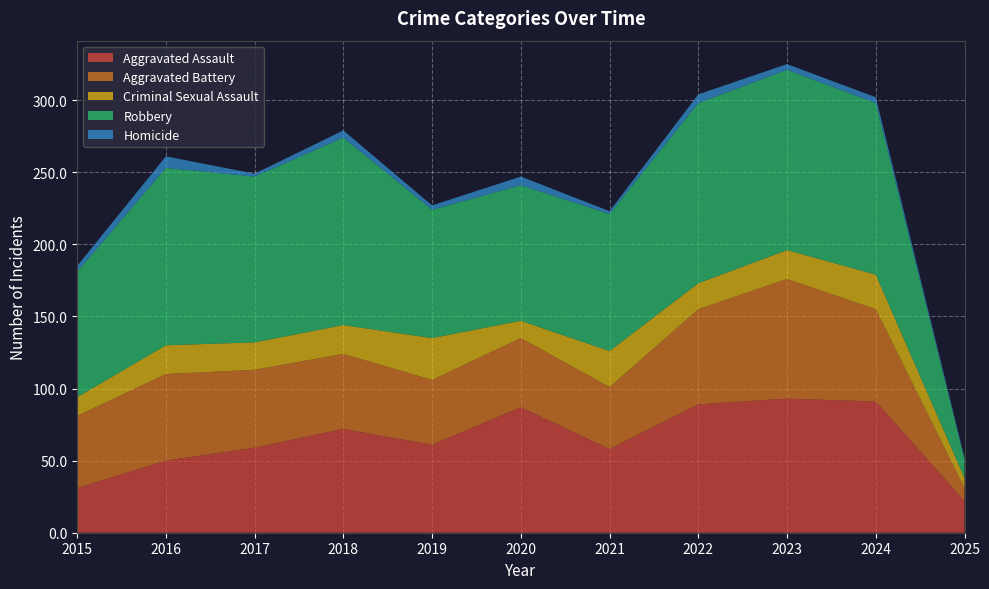

Reading left to right, list all the values displayed in this chart.

Aggravated Assault: 31	50	59	72	61	87	58	89	93	91	22
Aggravated Battery: 50	60	54	52	45	48	43	66	83	64	9
Criminal Sexual Assault: 13	20	19	20	29	12	25	18	20	24	7
Robbery: 87	123	115	130	89	94	95	125	125	119	13
Homicide: 4	8	2	5	3	6	2	6	4	4	1